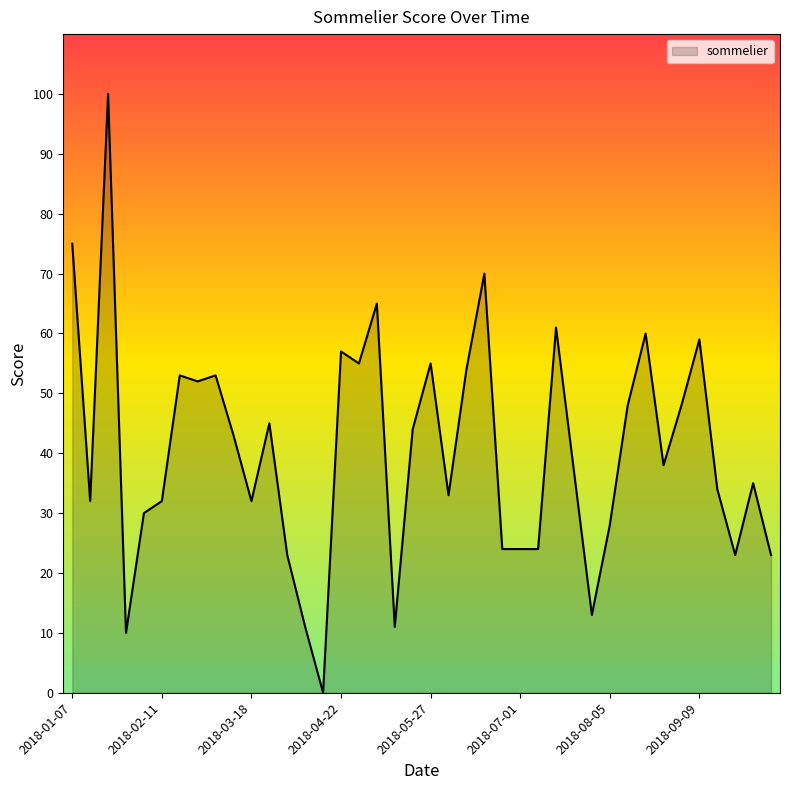

What is the maximum value shown in the chart?

100